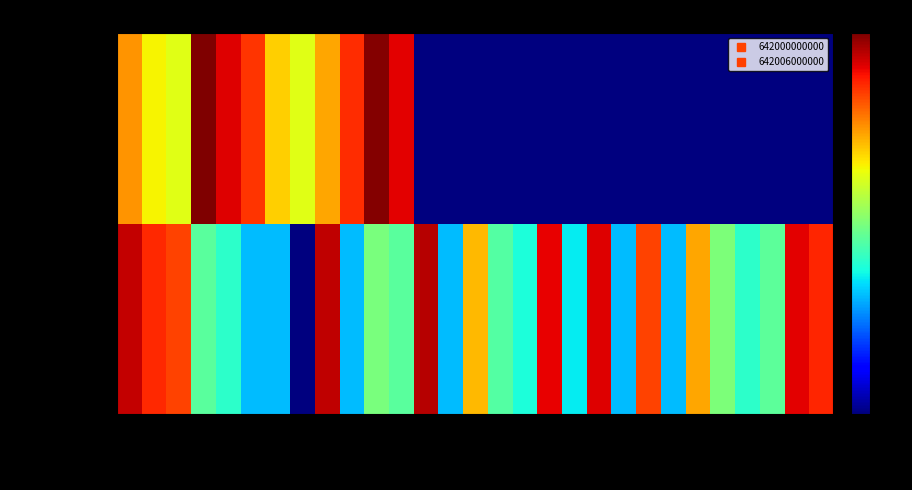

At which category is the sum across all series the highest?

131300